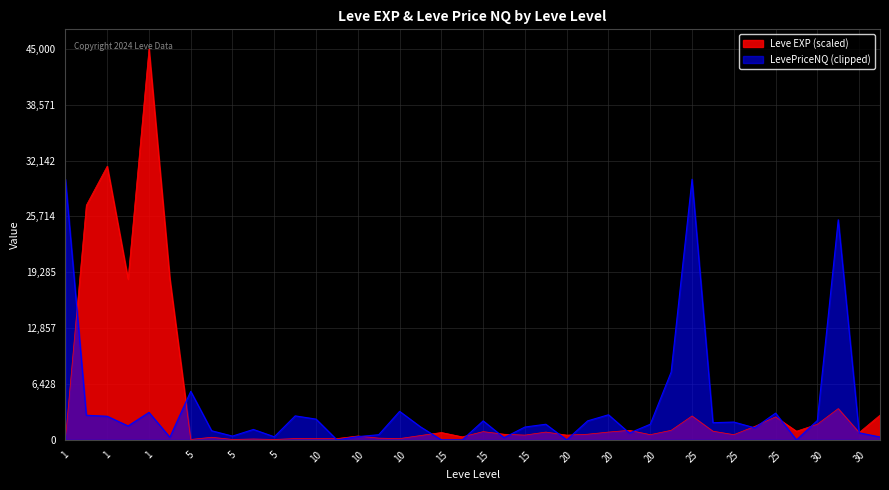

What is the average value?

4266